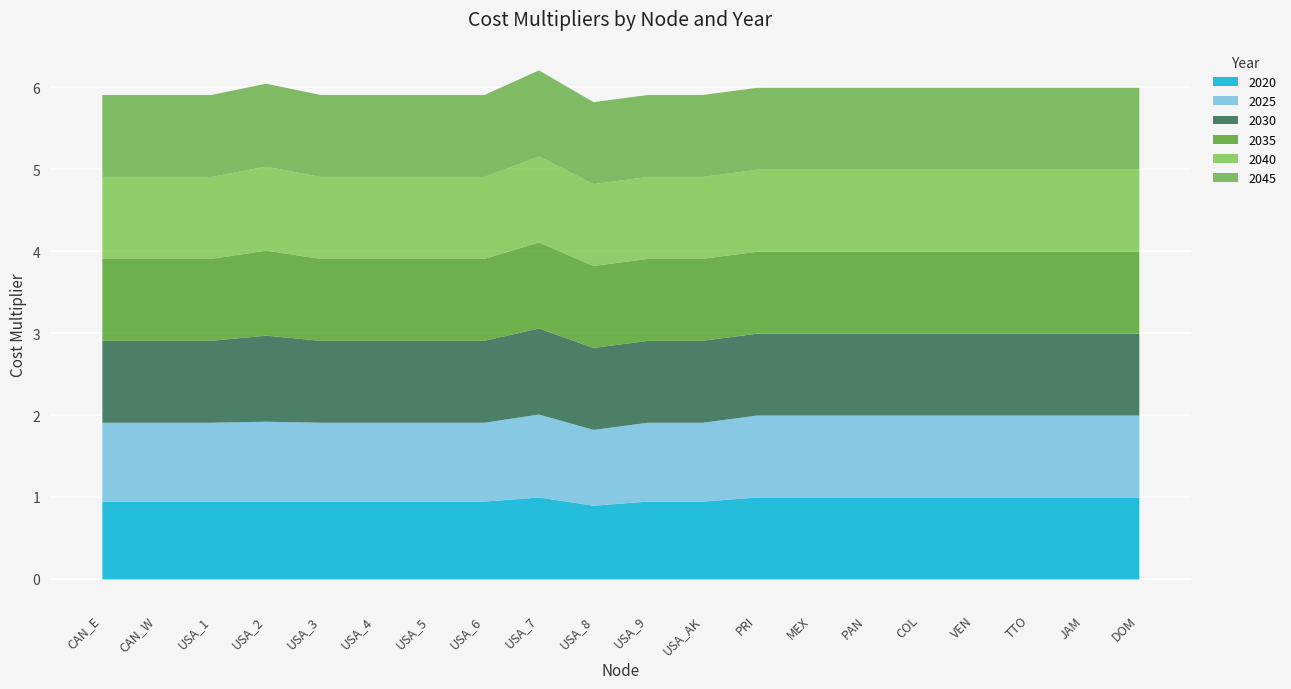

Reading left to right, transcribe all the data shown in this chart.

2020: 0.9	0.9	0.9	0.9	0.9	0.9	0.9	0.9	1.0	0.9	0.9	0.9	1.0	1.0	1.0	1.0	1.0	1.0	1.0	1.0
2025: 1.0	1.0	1.0	1.0	1.0	1.0	1.0	1.0	1.0	0.9	1.0	1.0	1.0	1.0	1.0	1.0	1.0	1.0	1.0	1.0
2030: 1.0	1.0	1.0	1.1	1.0	1.0	1.0	1.0	1.1	1.0	1.0	1.0	1.0	1.0	1.0	1.0	1.0	1.0	1.0	1.0
2035: 1.0	1.0	1.0	1.0	1.0	1.0	1.0	1.0	1.1	1.0	1.0	1.0	1.0	1.0	1.0	1.0	1.0	1.0	1.0	1.0
2040: 1.0	1.0	1.0	1.0	1.0	1.0	1.0	1.0	1.1	1.0	1.0	1.0	1.0	1.0	1.0	1.0	1.0	1.0	1.0	1.0
2045: 1.0	1.0	1.0	1.0	1.0	1.0	1.0	1.0	1.1	1.0	1.0	1.0	1.0	1.0	1.0	1.0	1.0	1.0	1.0	1.0